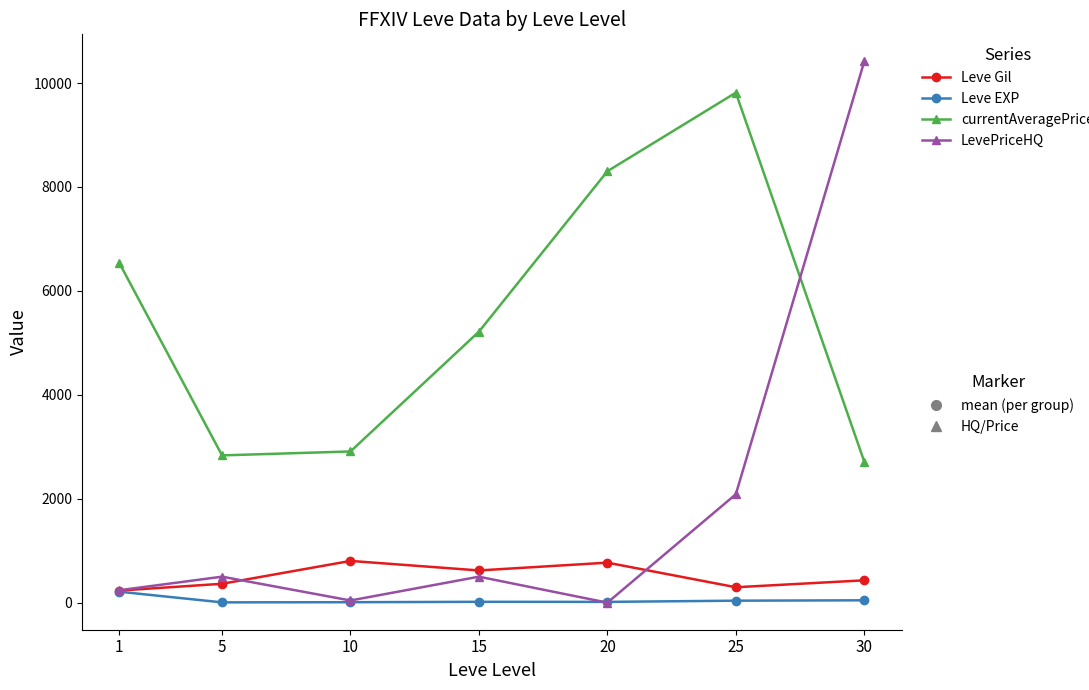

At which category is the sum across all series the highest?

30